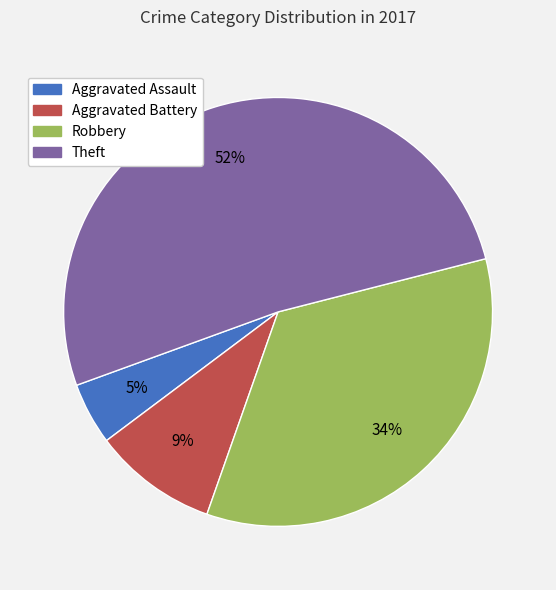

What percentage is the Aggravated Battery slice, to the nearest percent?

9%